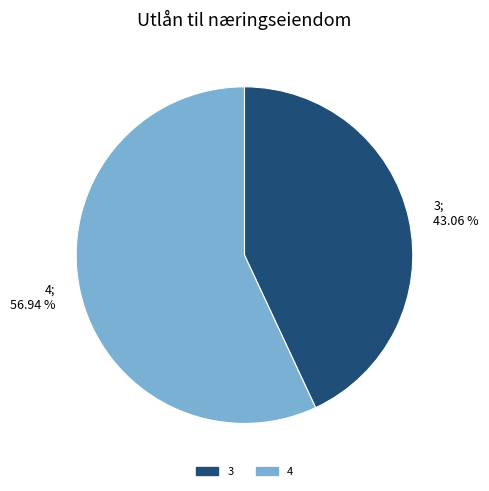

Is it true that 3 is 29% of the pie?

False